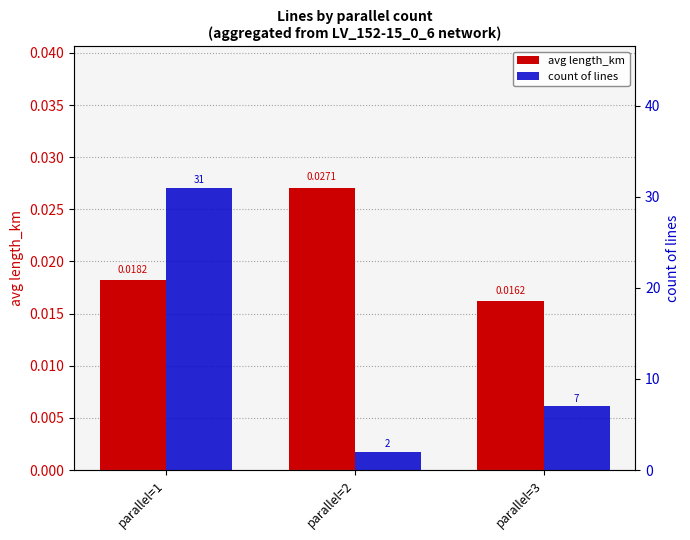

True or false: count of lines has a value of 4.4 at parallel=3.

False